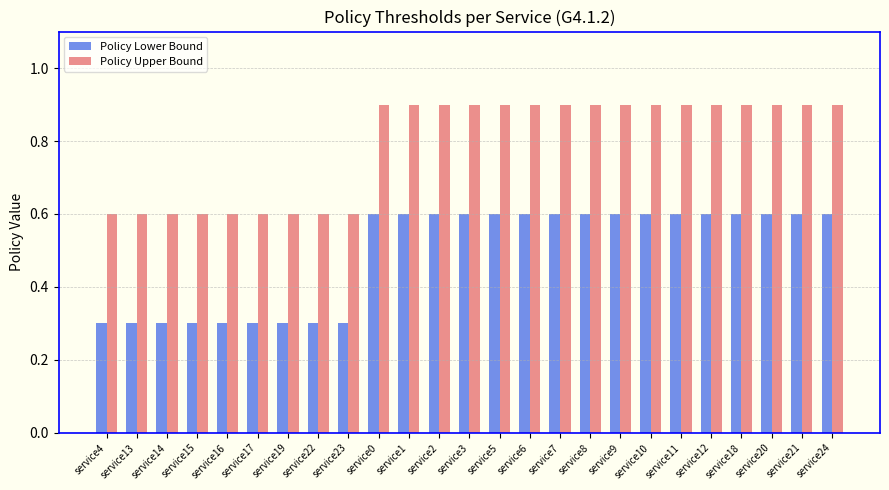

What is the minimum value for Policy Lower Bound?

0.3